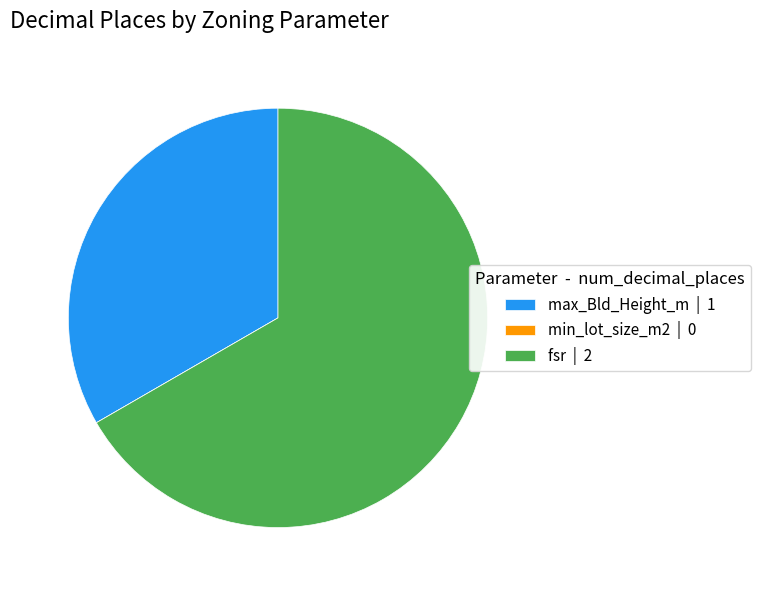

Is it true that max_Bld_Height_m is 26% of the pie?

False